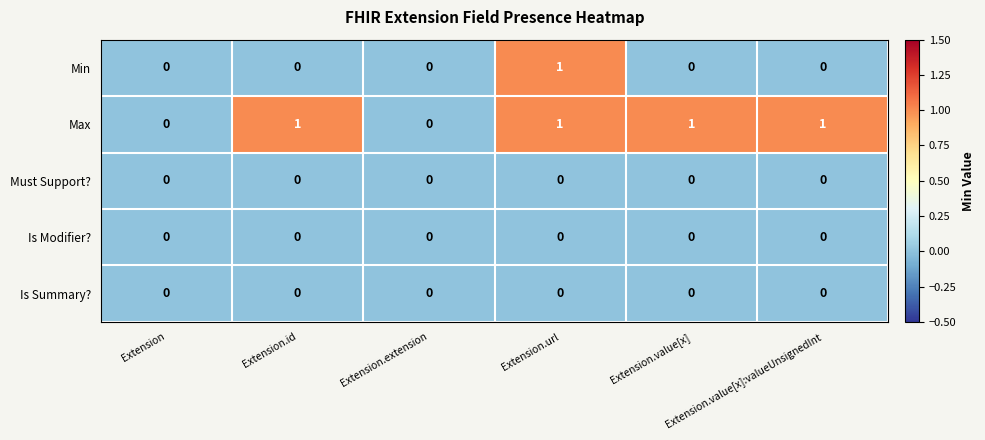

Which series has the largest total across all categories?

Max